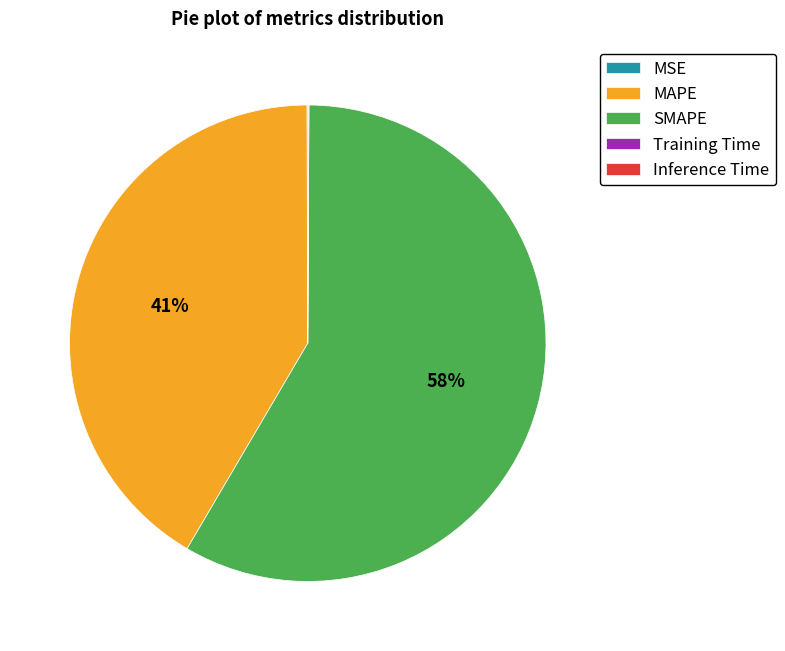

Which slice is the largest?

SMAPE